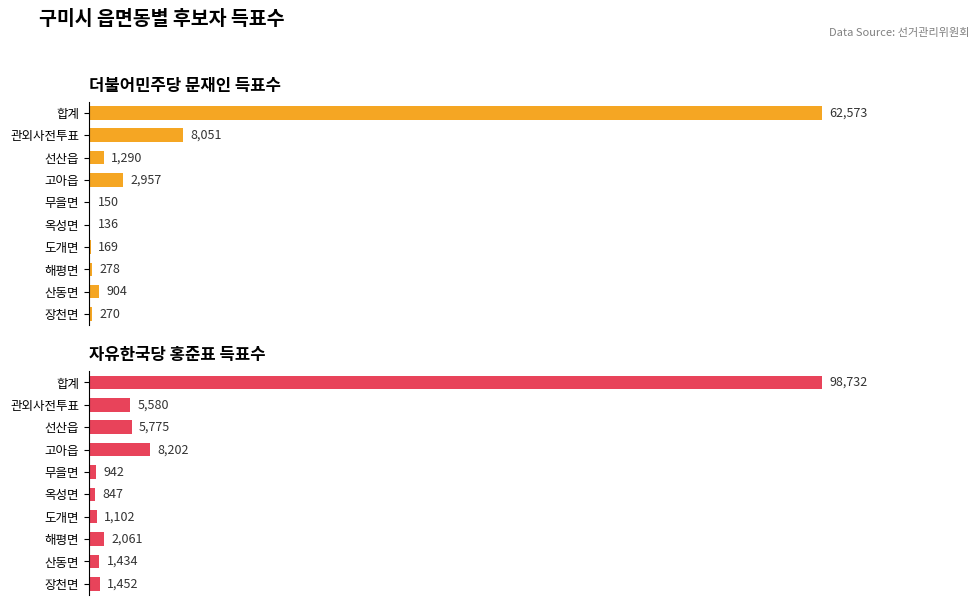

Reading left to right, list all the values displayed in this chart.

더불어민주당문재인: 62573	8051	1290	2957	150	136	169	278	904	270
자유한국당홍준표: 98732	5580	5775	8202	942	847	1102	2061	1434	1452